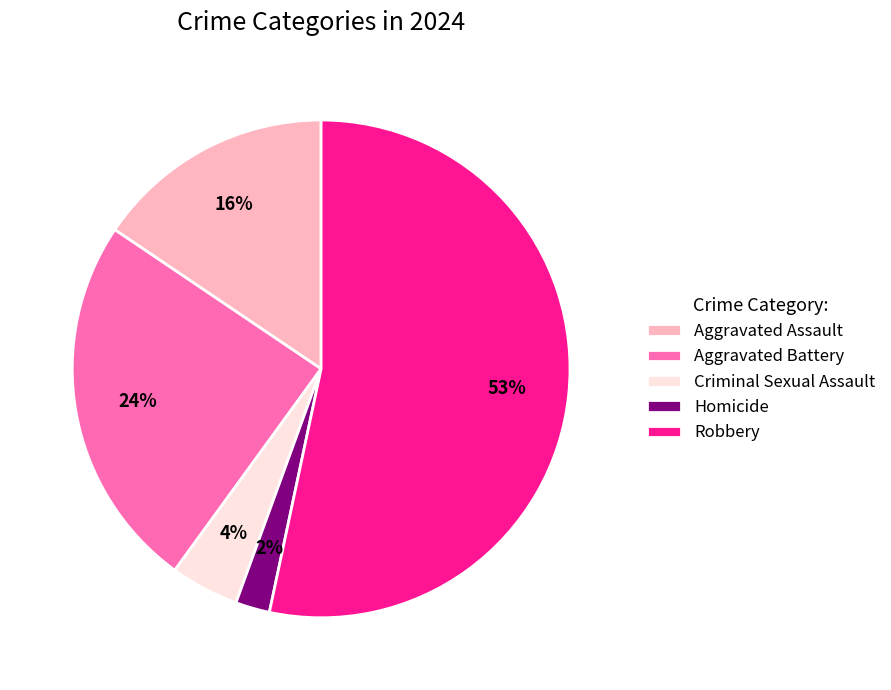

Does Robbery represent more than half of the total?

Yes